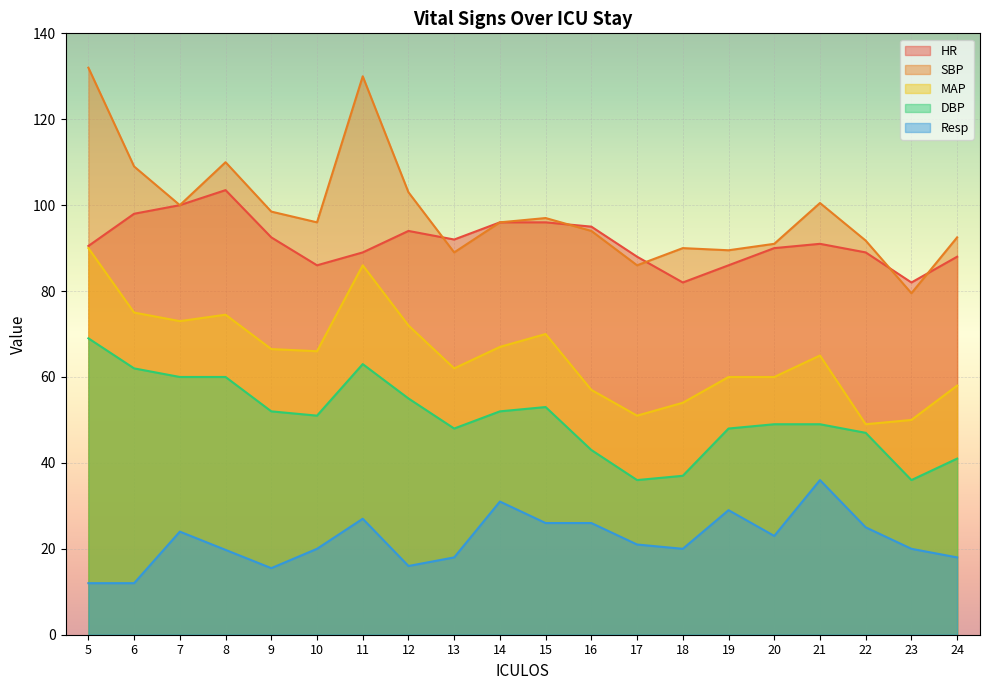

What is the minimum value shown in the chart?

12.0